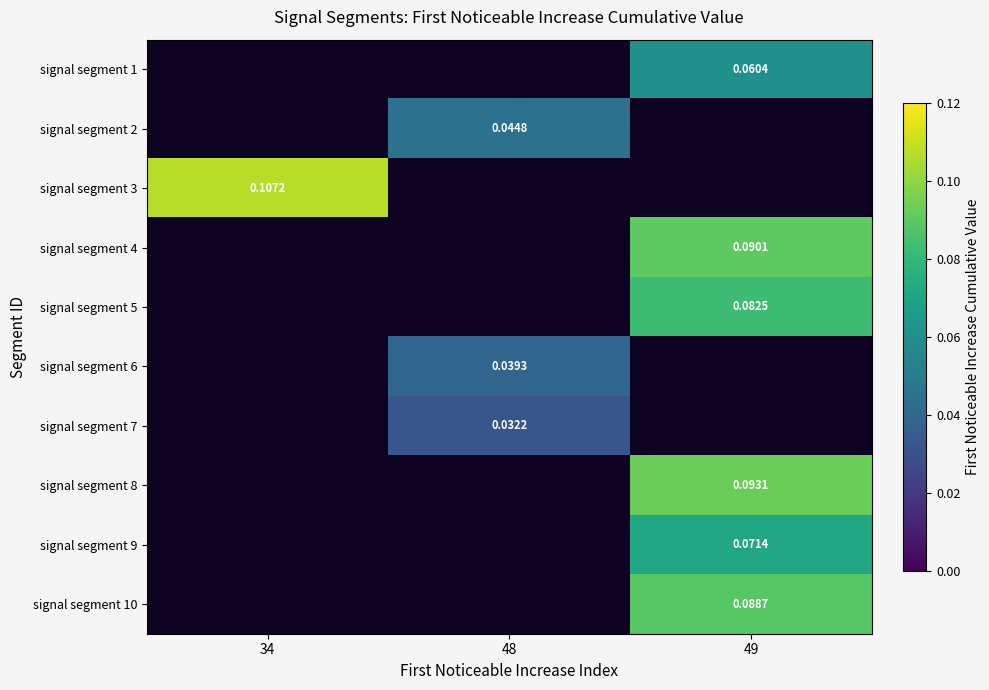

Is the value of signal segment 2 at 48 greater than the value of signal segment 5 at 48?

No